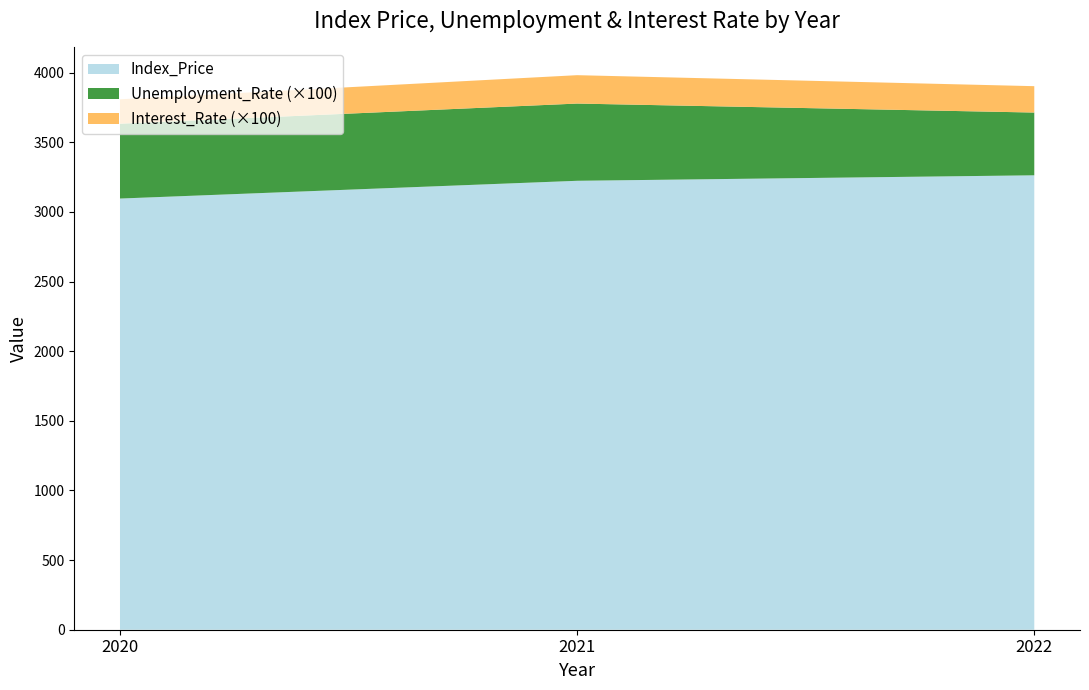

What is the lowest value of the Index_Price series?

3095.9